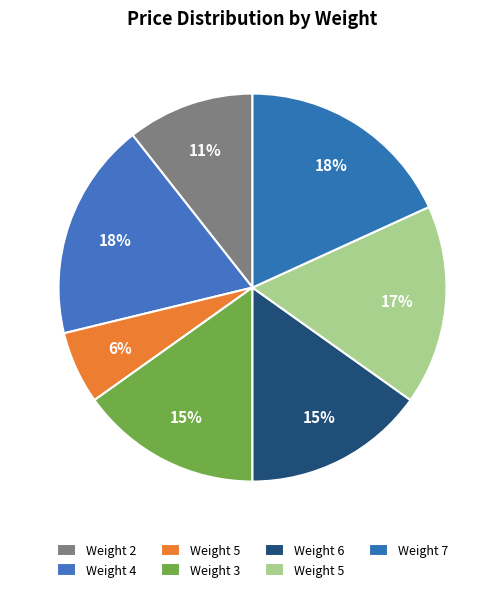

What is the largest slice in the pie chart?

4